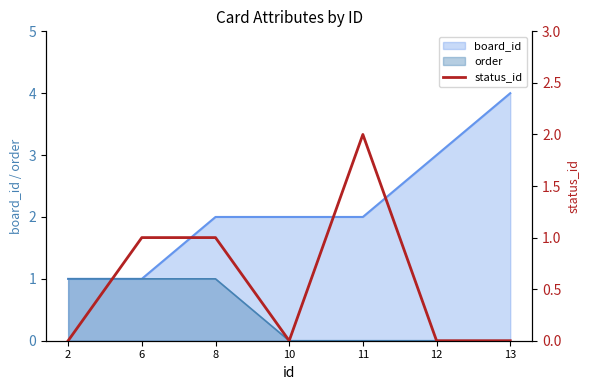

Is the value of board_id at 2 greater than the value of order at 12?

Yes